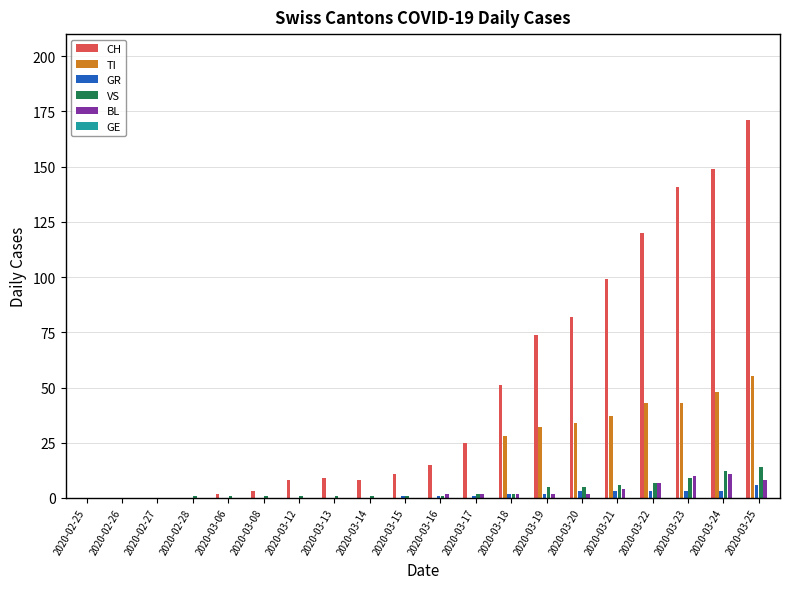

At which category is the sum across all series the highest?

2020-03-25